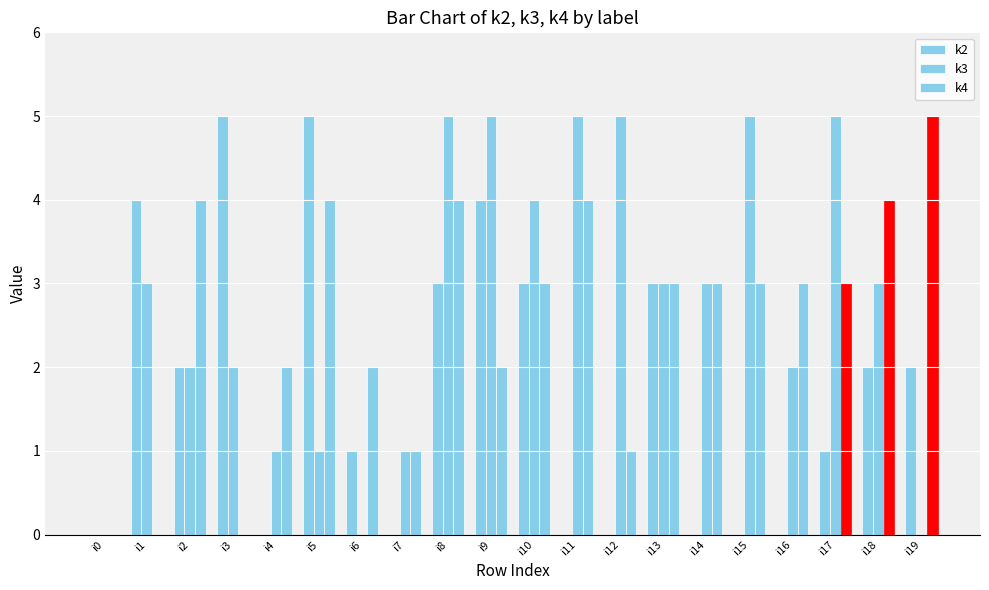

Reading right to left, what are all the values shown in this chart?

k2: i19=2	i18=2	i17=1	i16=0	i15=0	i14=0	i13=3	i12=0	i11=0	i10=3	i9=4	i8=3	i7=0	i6=1	i5=5	i4=0	i3=5	i2=2	i1=4	i0=0
k3: i19=0	i18=3	i17=5	i16=2	i15=5	i14=3	i13=3	i12=5	i11=5	i10=4	i9=5	i8=5	i7=1	i6=0	i5=1	i4=1	i3=2	i2=2	i1=3	i0=0
k4: i19=5	i18=4	i17=3	i16=3	i15=3	i14=3	i13=3	i12=1	i11=4	i10=3	i9=2	i8=4	i7=1	i6=2	i5=4	i4=2	i3=0	i2=4	i1=0	i0=0